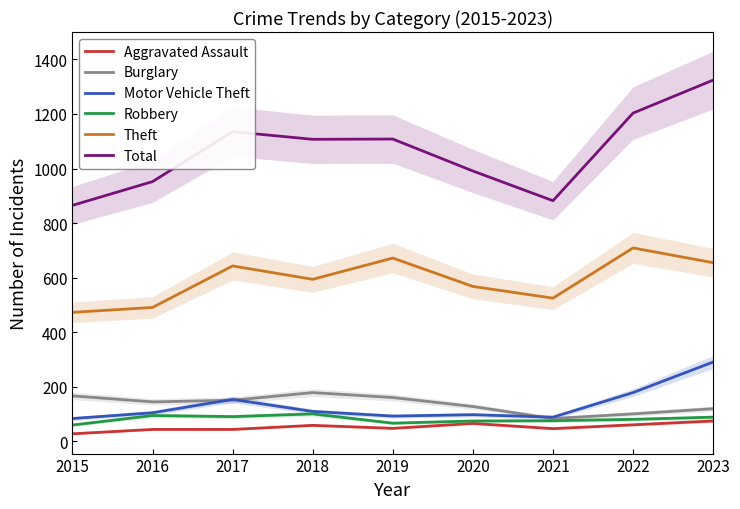

Where is the first local minimum for Burglary?

2016